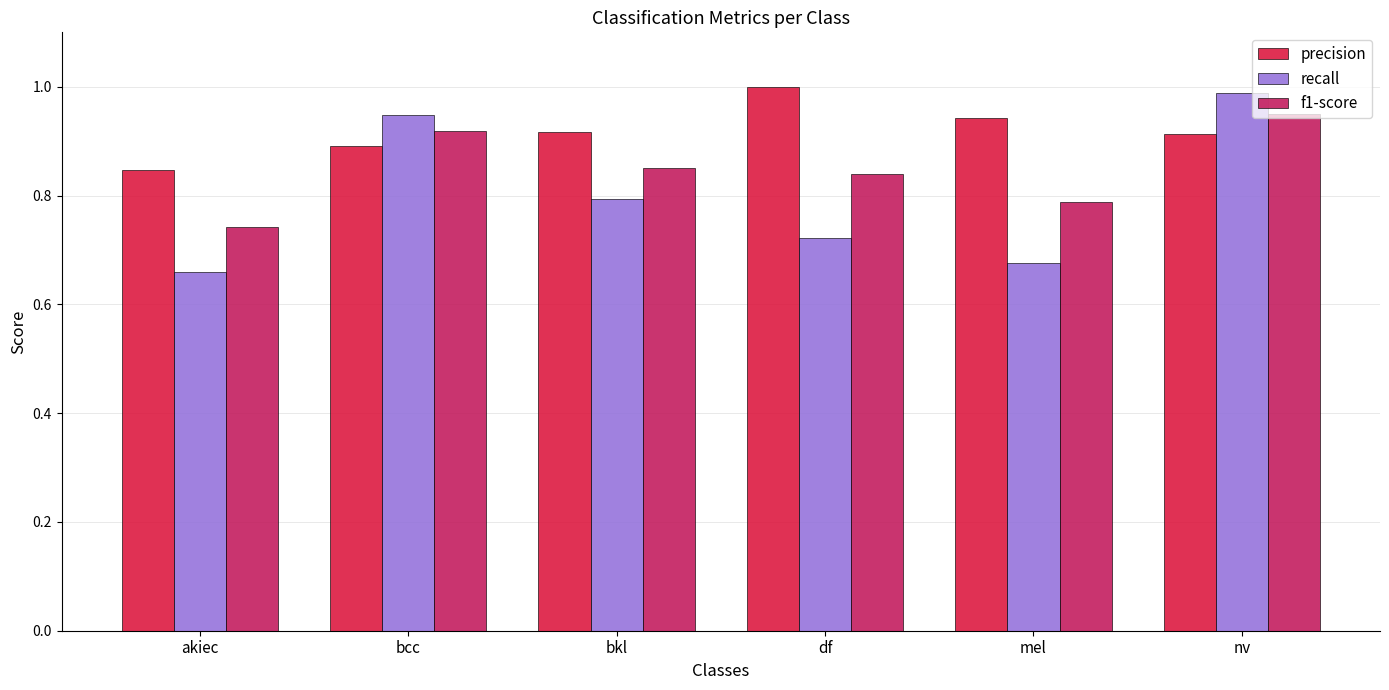

Is the value of precision at akiec greater than the value of f1-score at nv?

No